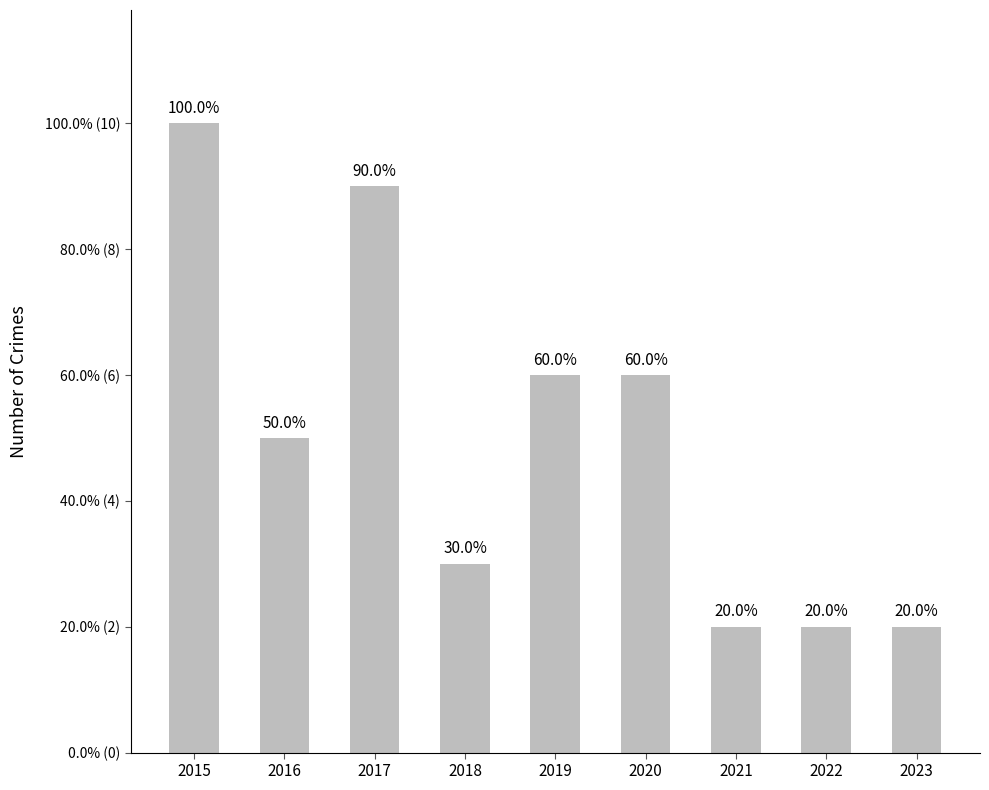

Reading right to left, what are all the values shown in this chart?

2	2	2	6	6	3	9	5	10